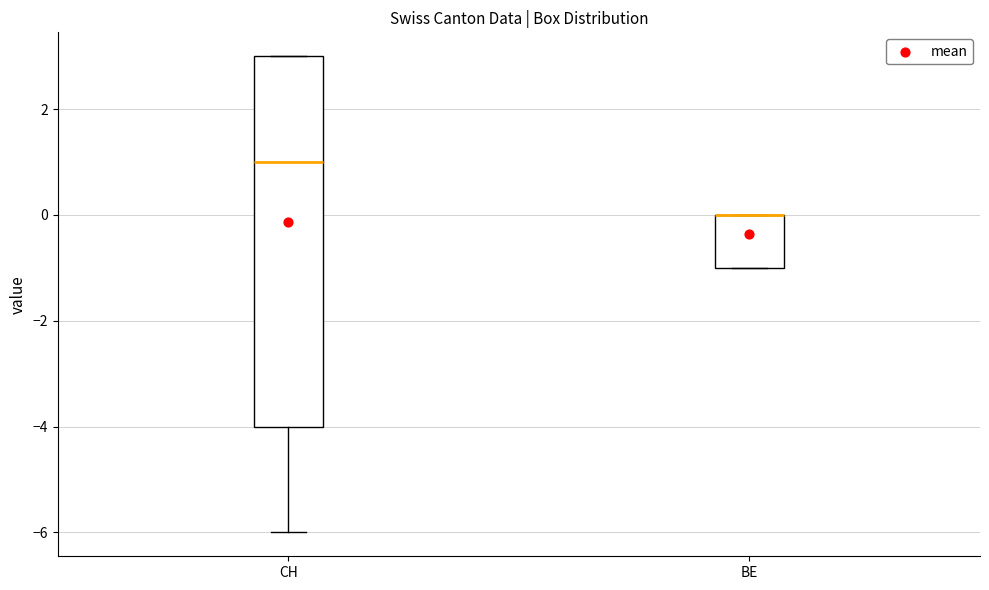

Which box is the tallest, from its lower edge to its upper edge?

CH